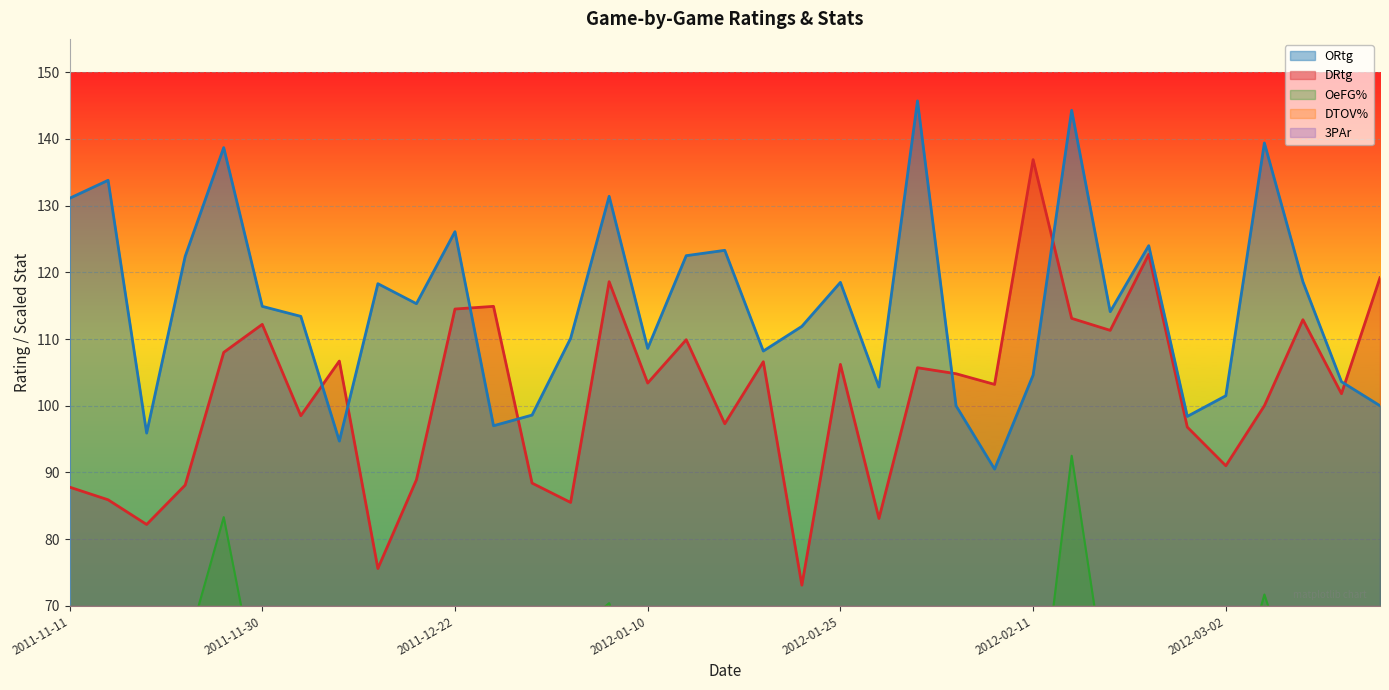

At which category does DTOV% reach its first local valley?

2011-11-20